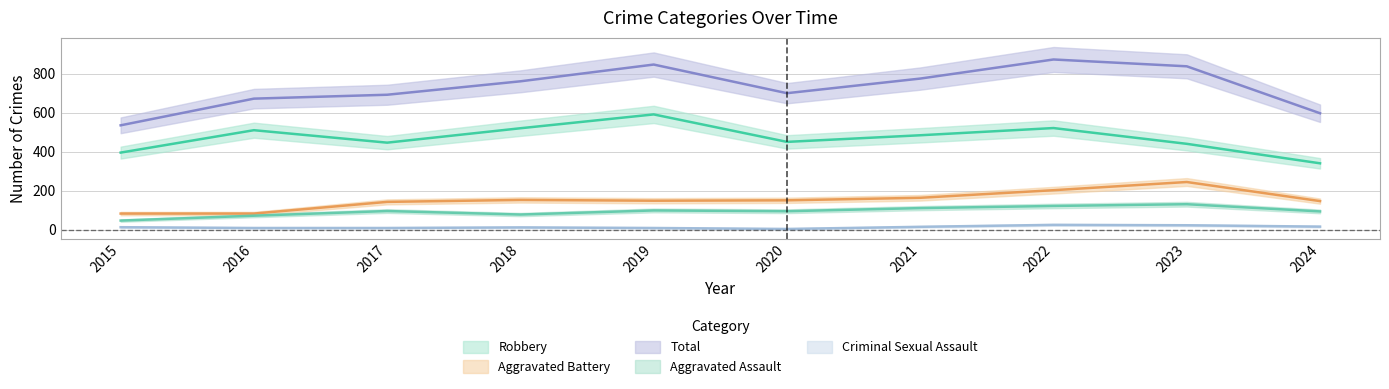

True or false: Robbery and Aggravated Assault cross at least once.

False